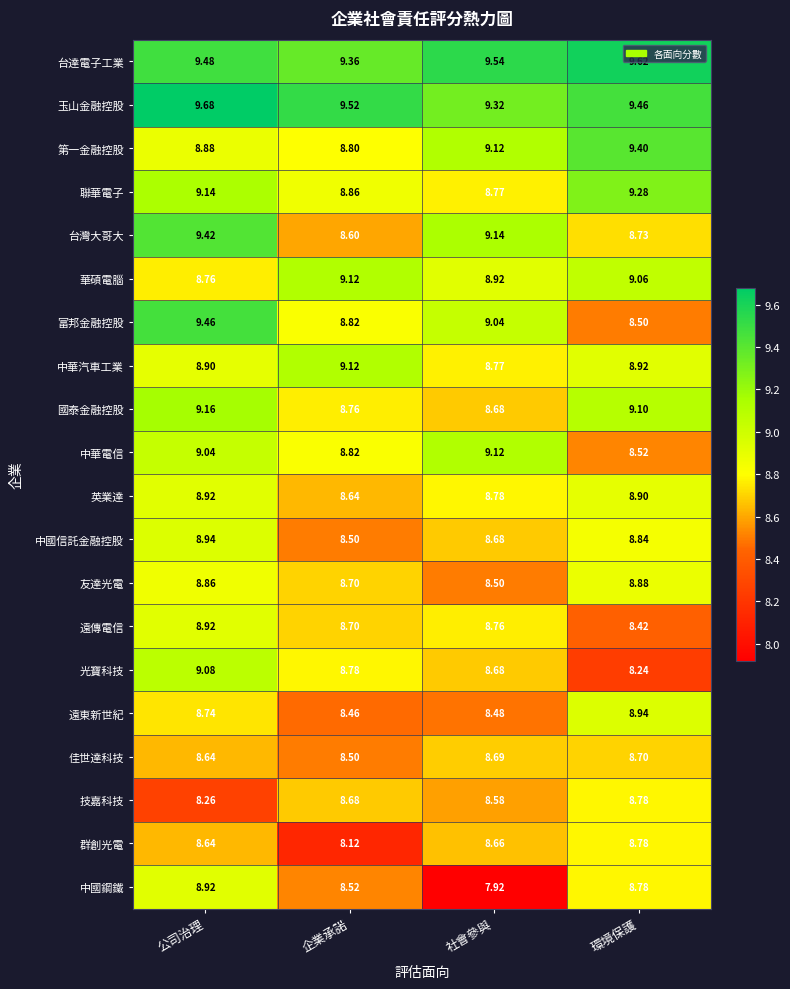

Rank the categories by 中國信託金融控股 value from lowest to highest.

企業承諾, 社會參與, 環境保護, 公司治理